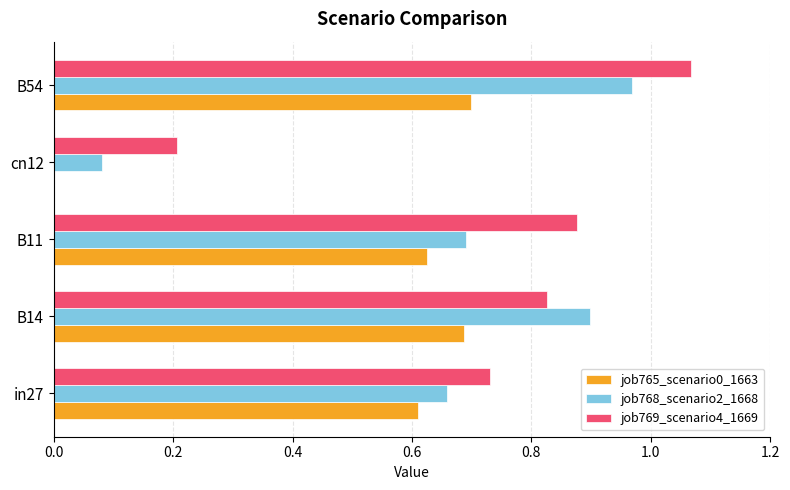

What is the sum of all job769_scenario4_1669 values?

3.7